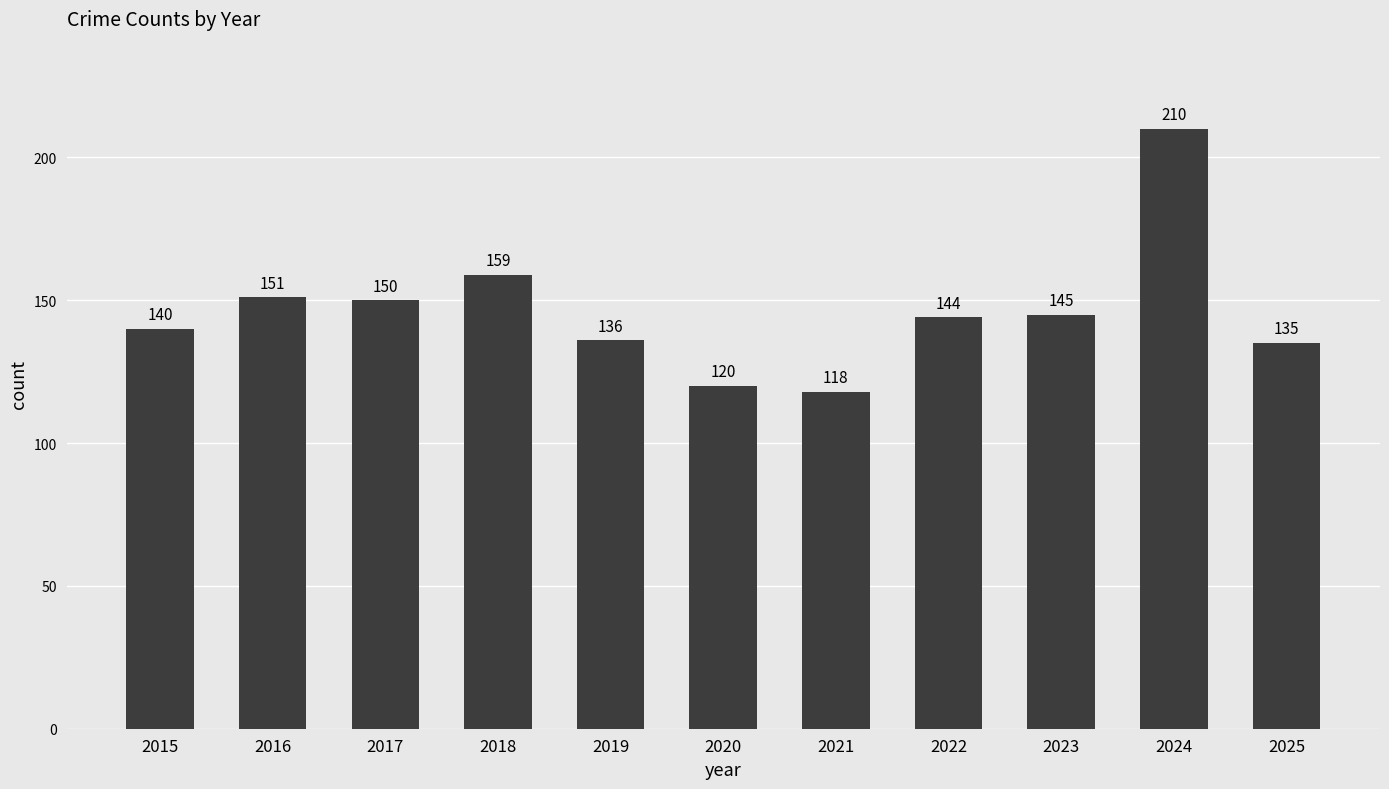

What is the value of the 3rd bar from the left?

150